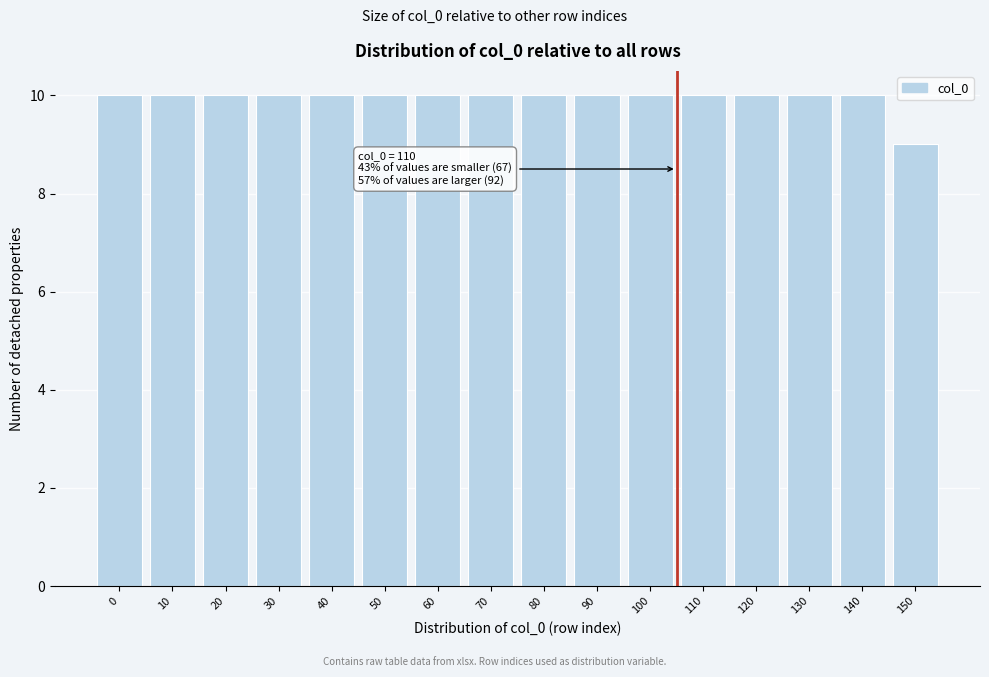

Reading right to left, list all the values displayed in this chart.

150=9	140=10	130=10	120=10	110=10	100=10	90=10	80=10	70=10	60=10	50=10	40=10	30=10	20=10	10=10	0=10